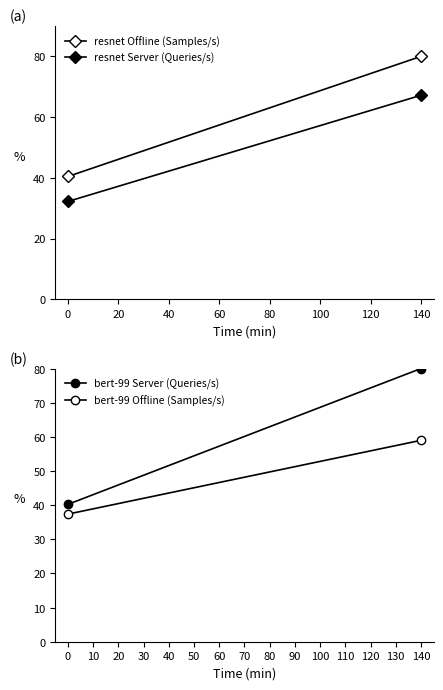

Between 0 and 140, which is larger?

140